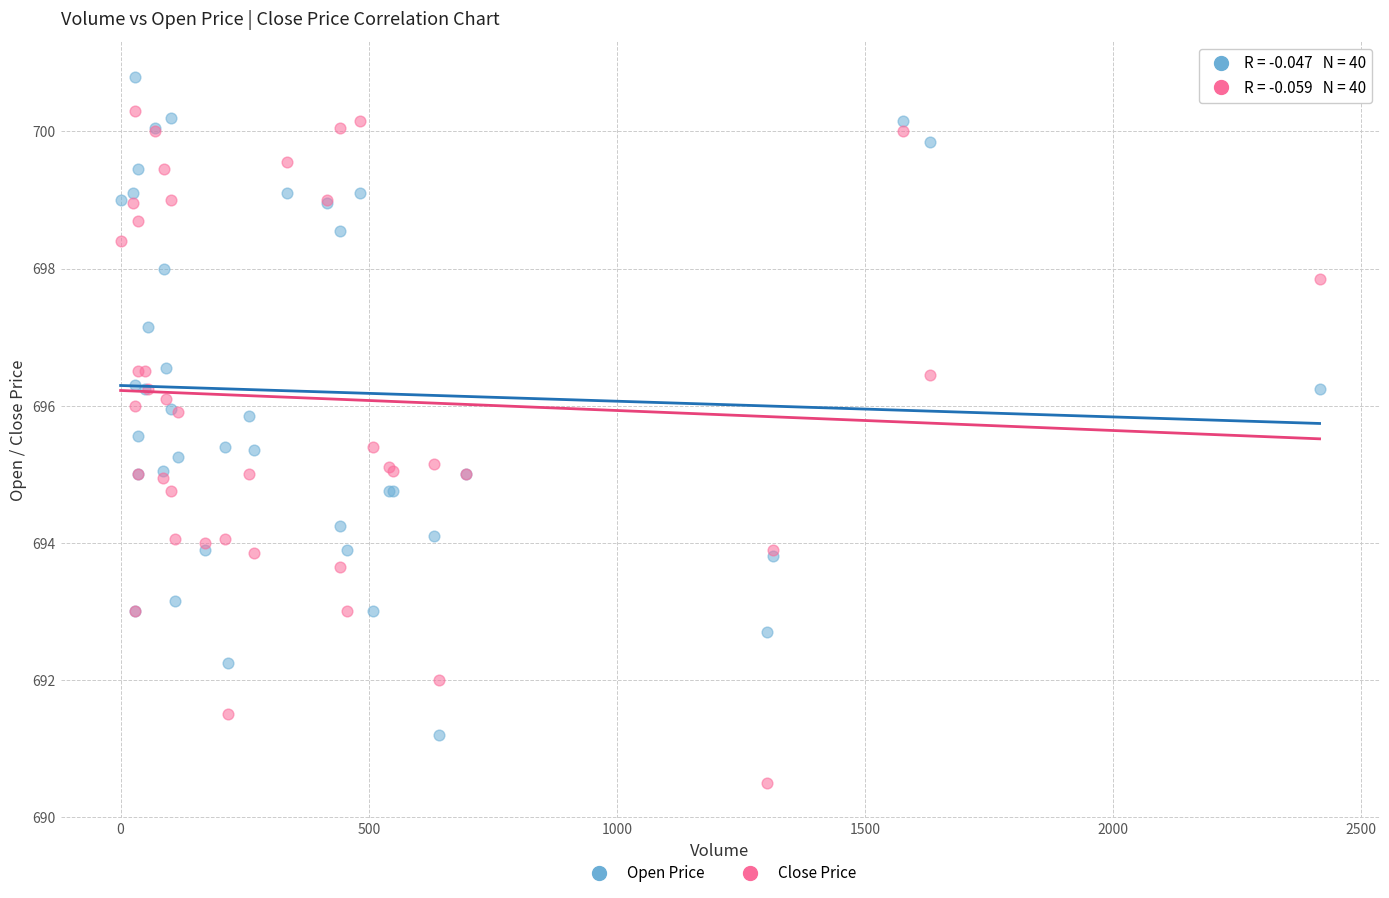

What is the X range (max minus min) for the scatter plot?

2416.0